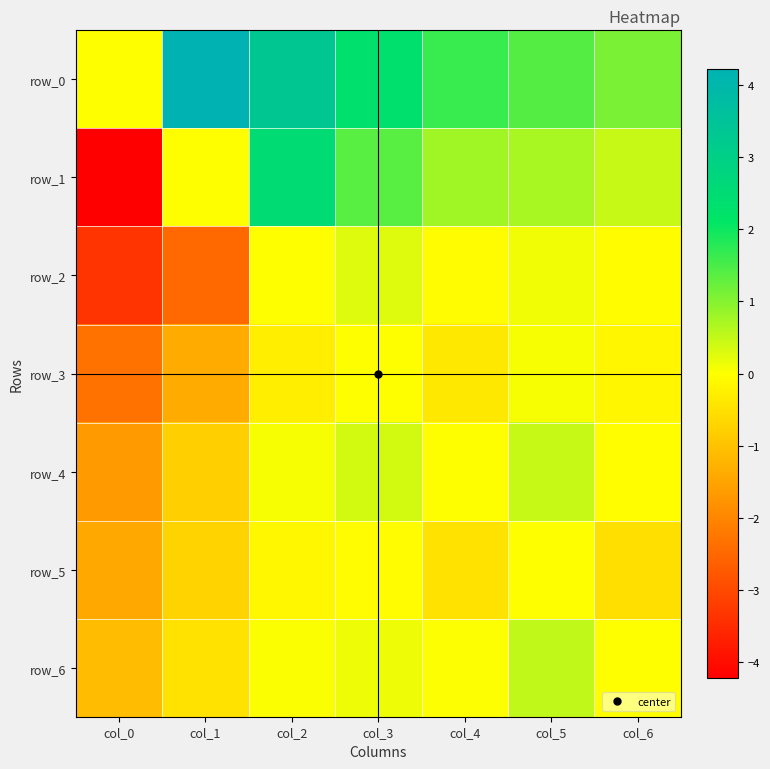

Which series has the largest total across all categories?

row_0